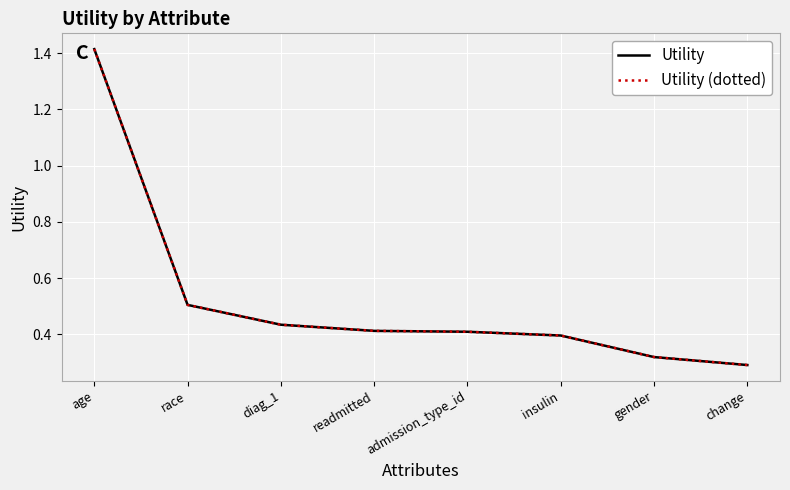

Is this an area chart (filled region under the line)?

No